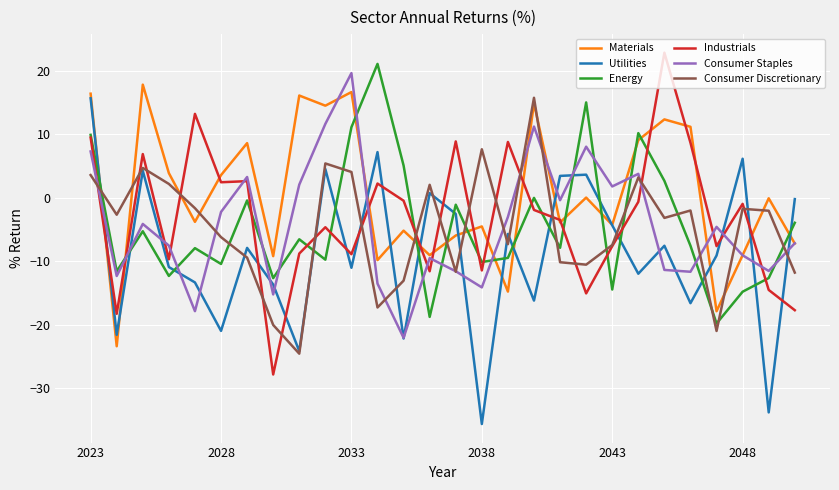

Which series has the largest total across all categories?

Materials